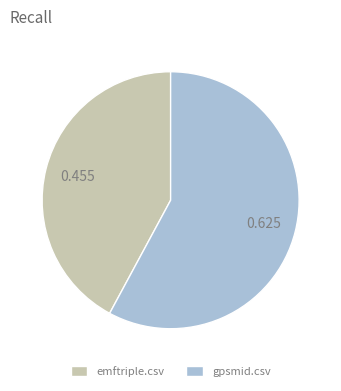

Which slice represents more than half of the pie?

gpsmid.csv